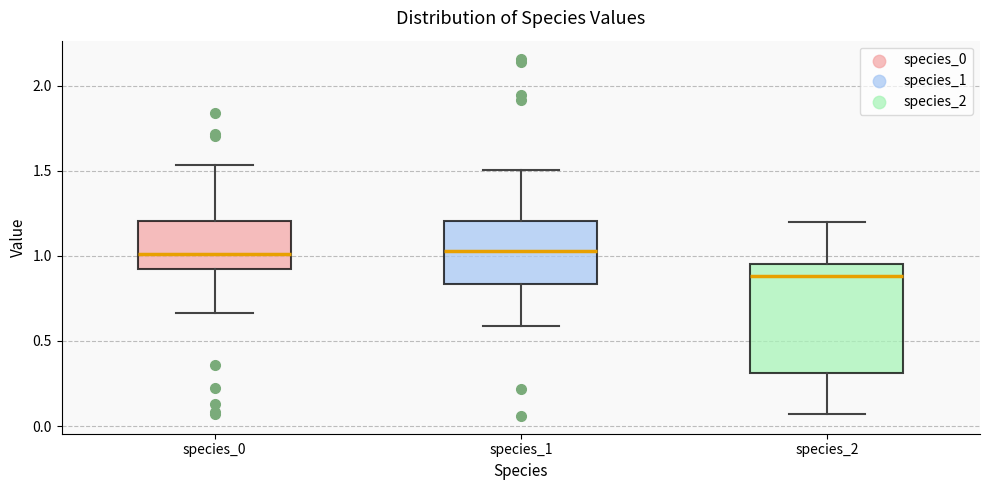

Reading left to right, transcribe this box plot: for each box, give where its median line is, the range the box spans, and where its two whiskers end, as read against the y-axis. The values are not printed on the chart, so give them approximately, as read against the axis.

species_0: median 1.00, box 0.90 to 1.20, whiskers 0.65 to 1.55
species_1: median 1.05, box 0.85 to 1.20, whiskers 0.60 to 1.50
species_2: median 0.90, box 0.30 to 0.95, whiskers 0.05 to 1.20